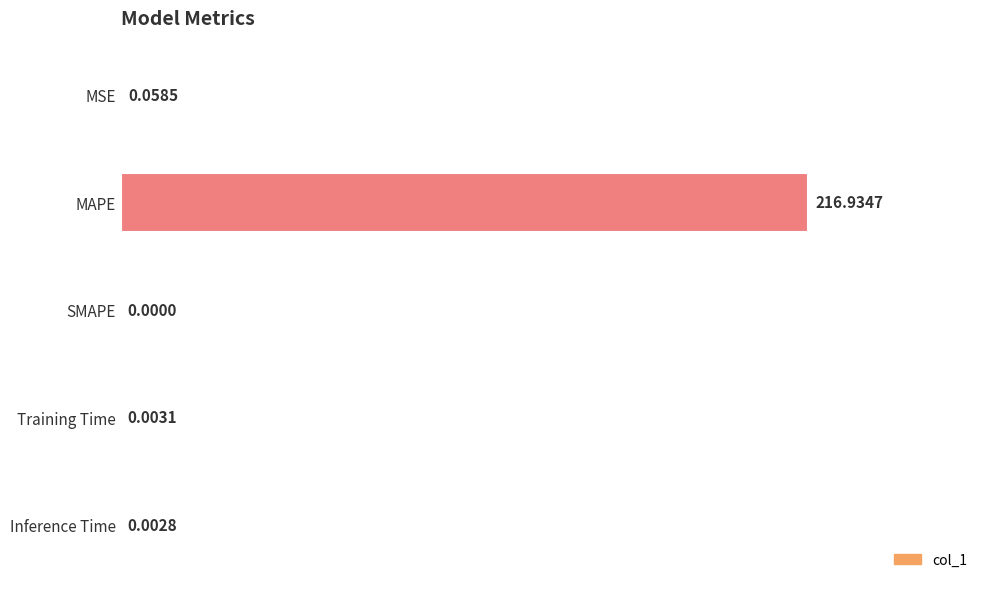

Does the chart contain stacked bars?

No